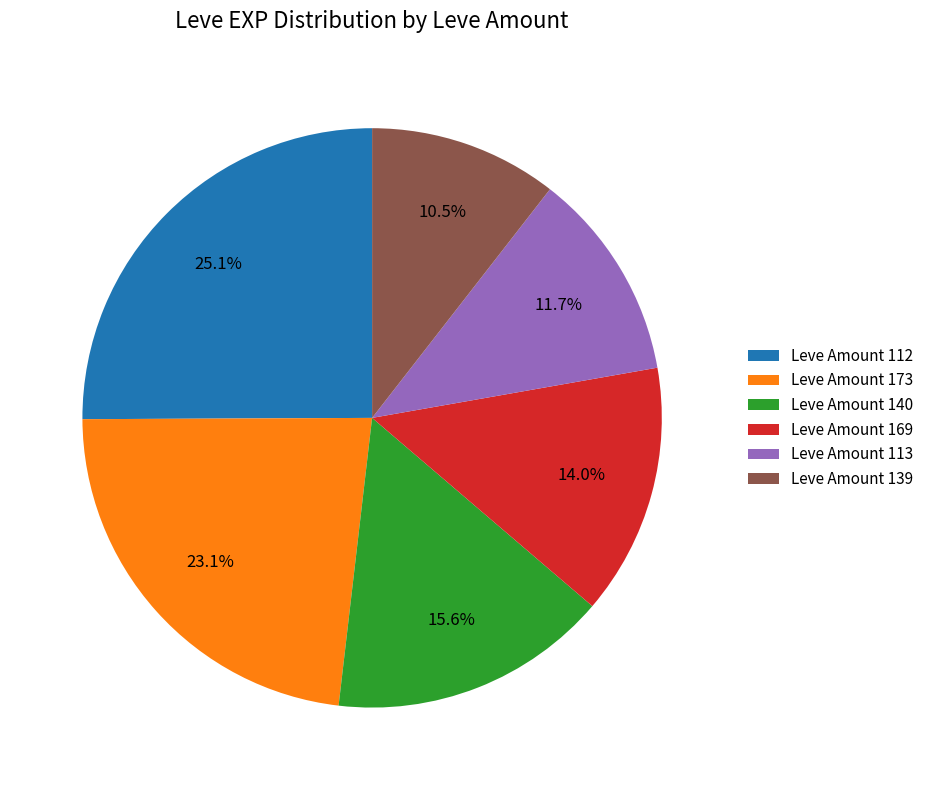

To the nearest percent, what is the average slice percentage?

17%